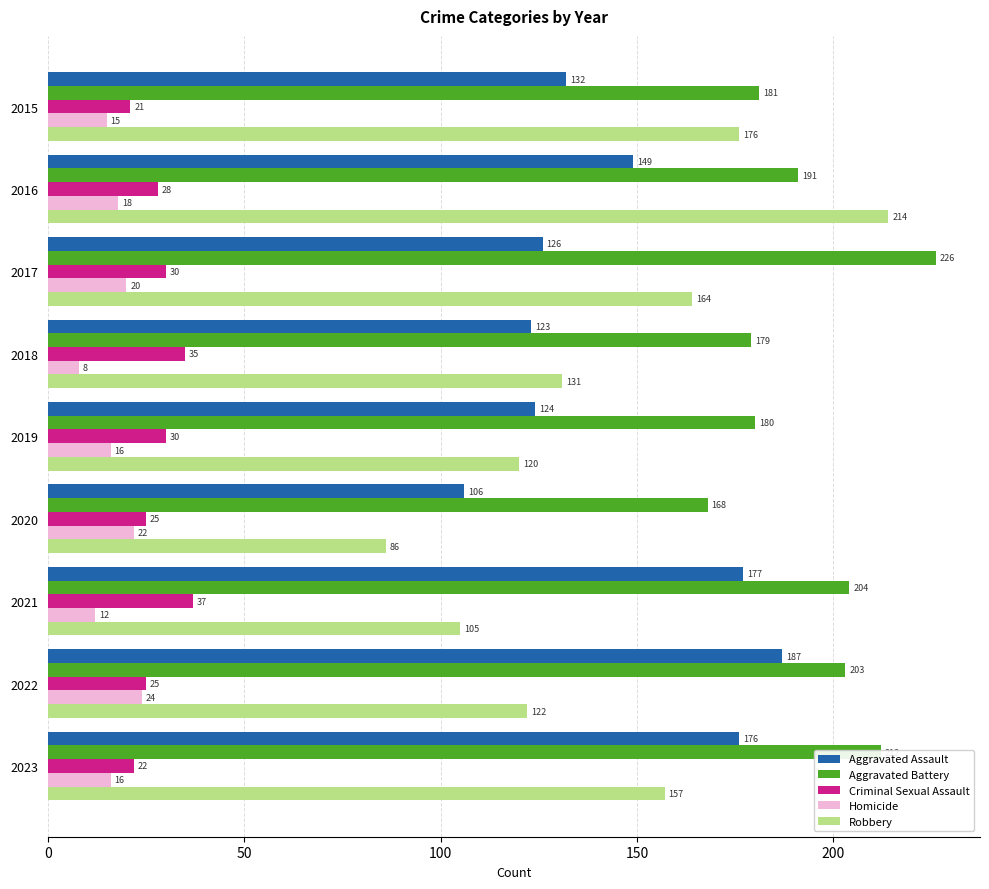

What value does the Aggravated Battery series have at 2015?

181